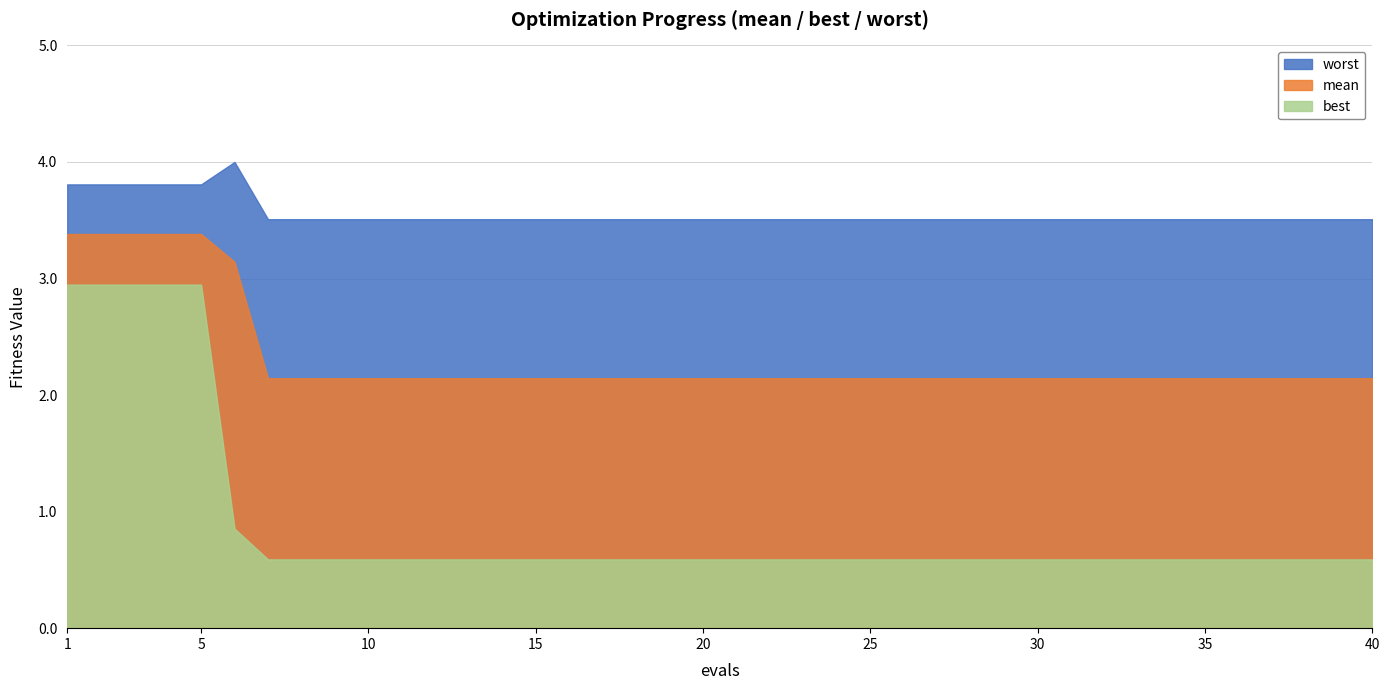

What are all the series names shown in the legend?

worst, mean, best